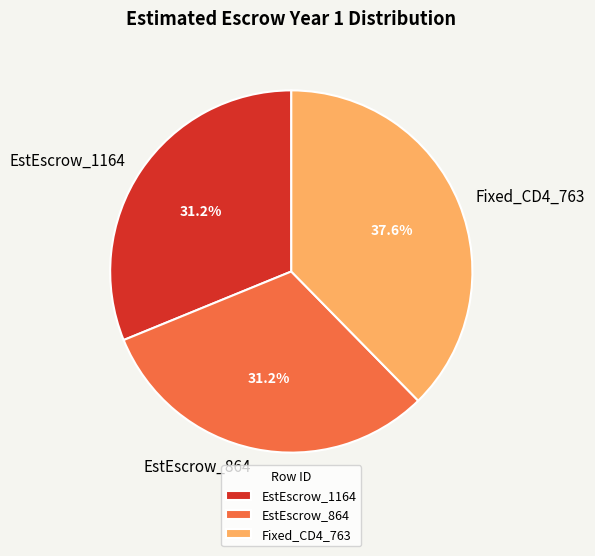

Which slice is the largest?

Fixed_CD4_763